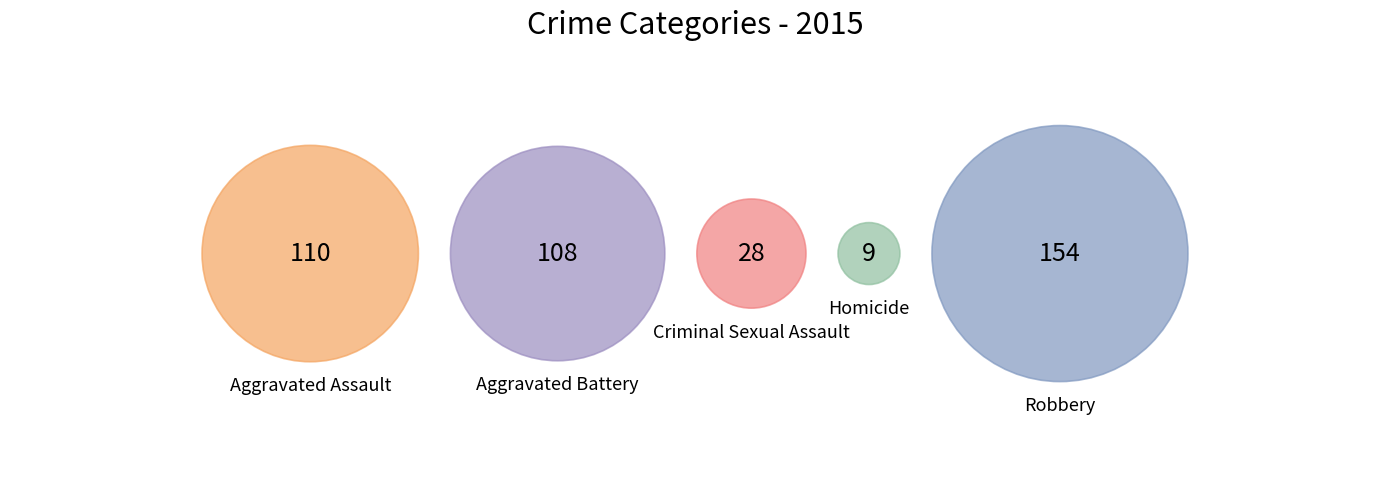

Which slice is the largest?

Robbery